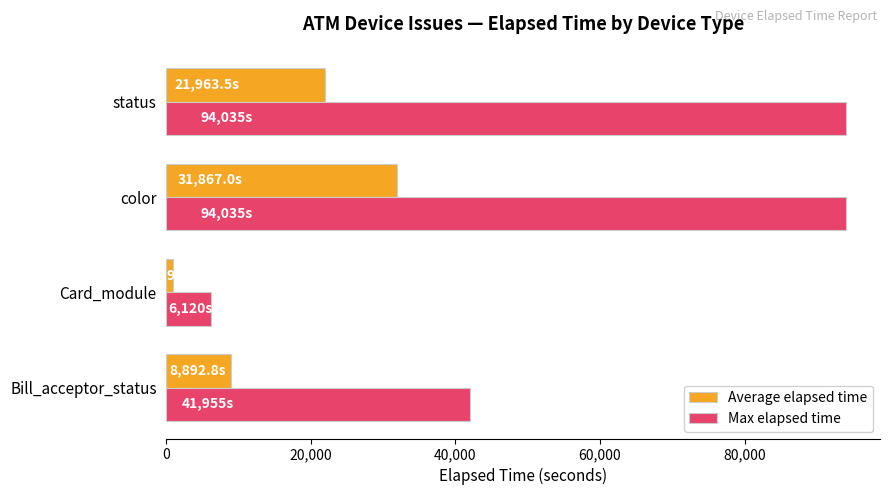

At how many categories does at least one series exceed 87639?

2